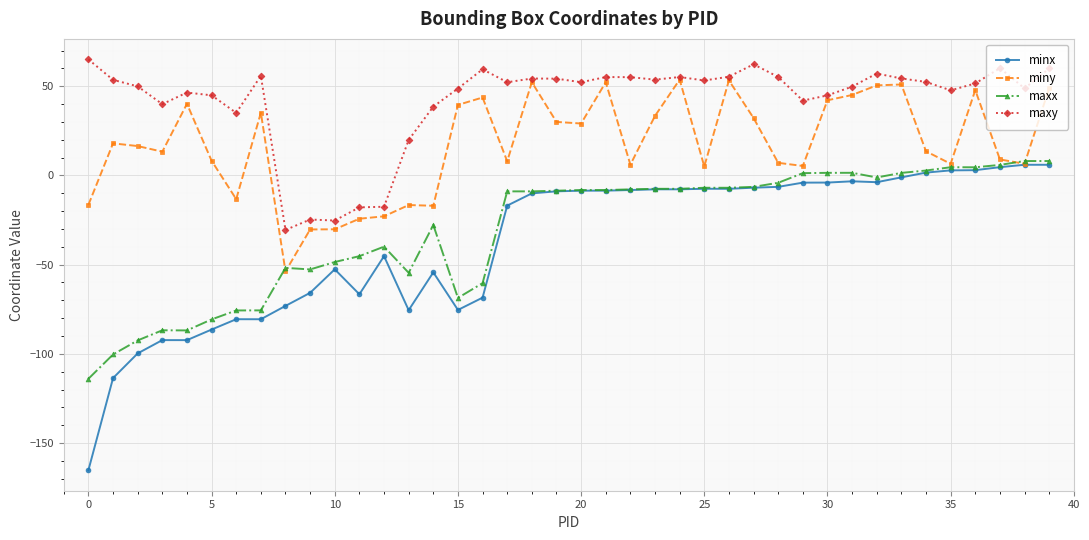

What is the value of the minx point at the 7th from the left?

-80.6